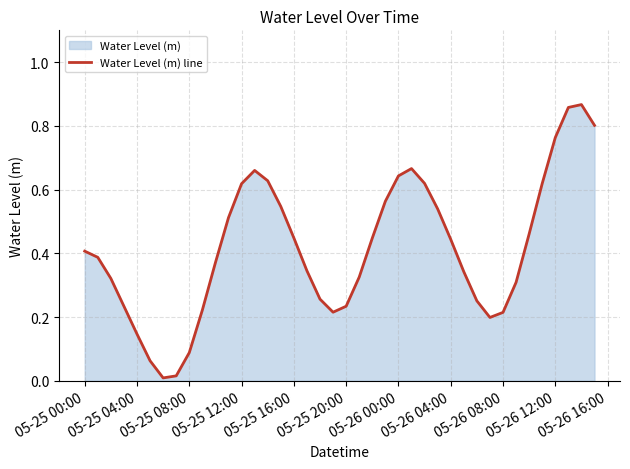

True or false: the data has more than 1 interior local peaks.

True